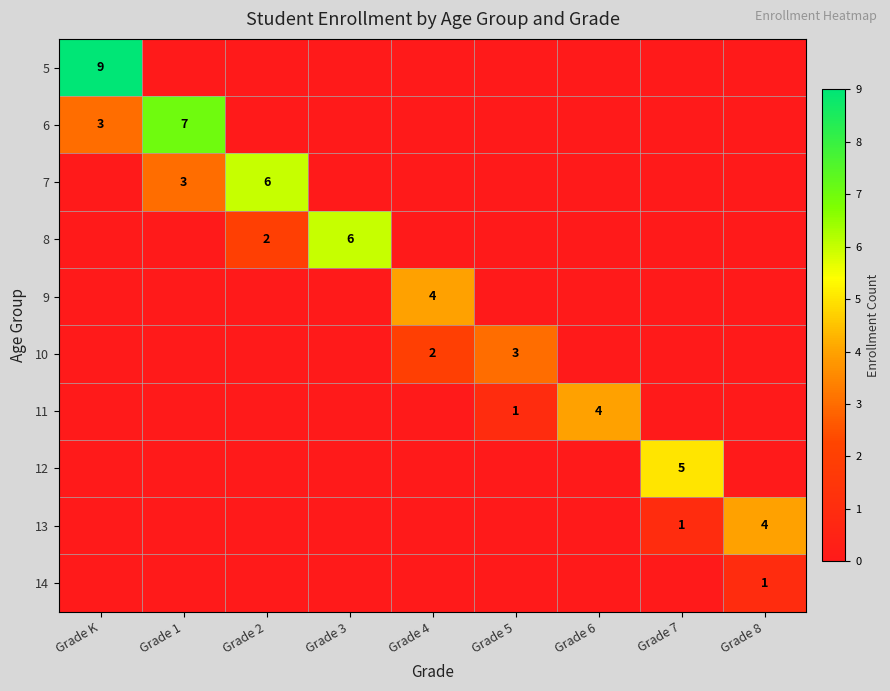

Count the number of data series in this chart.

10